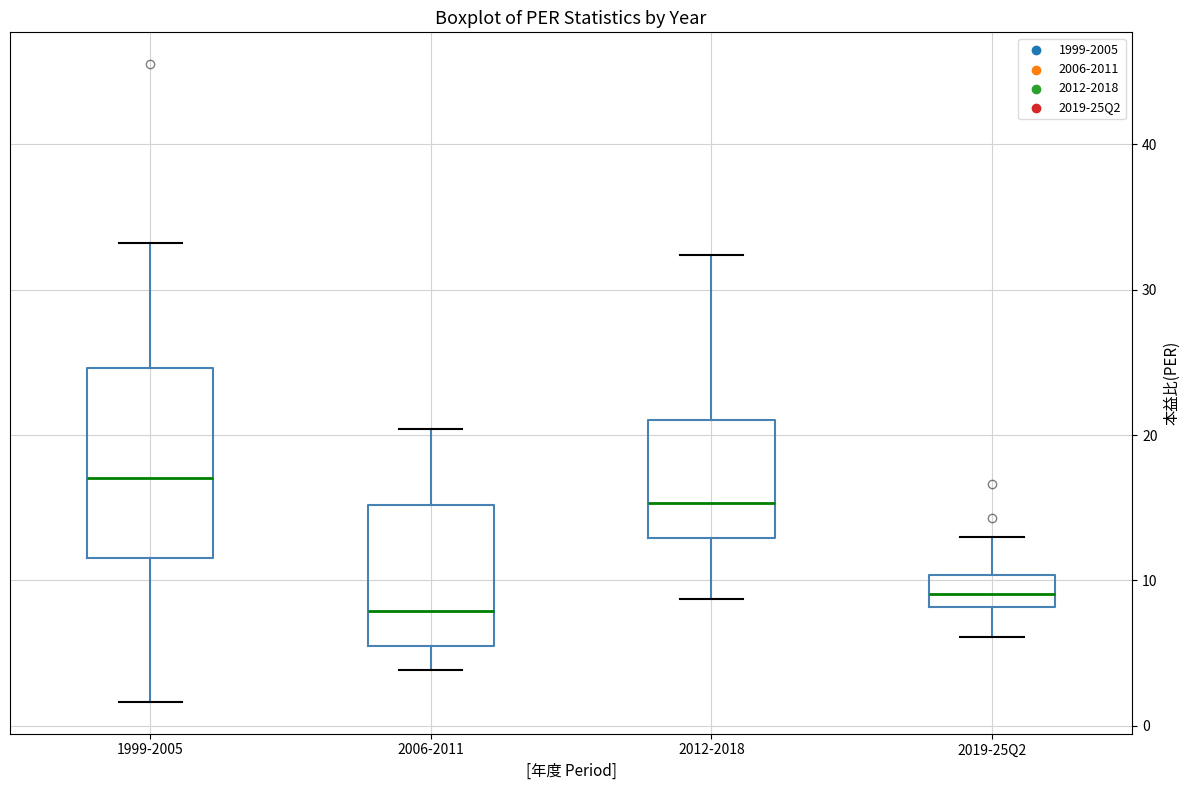

Where does the lower whisker of the box for 2019-25Q2 end on the y-axis? The values are not printed on the chart, so give them approximately, as read against the axis.

6